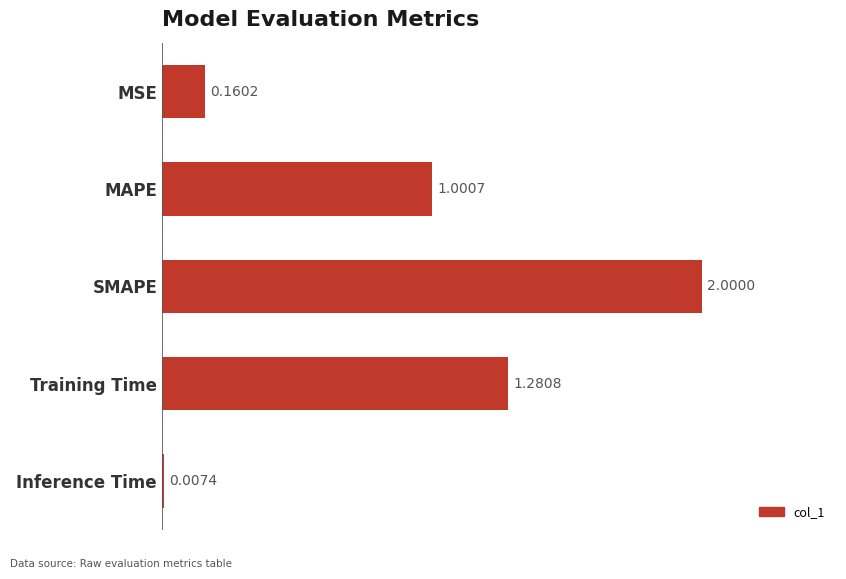

What is the average value?

0.9